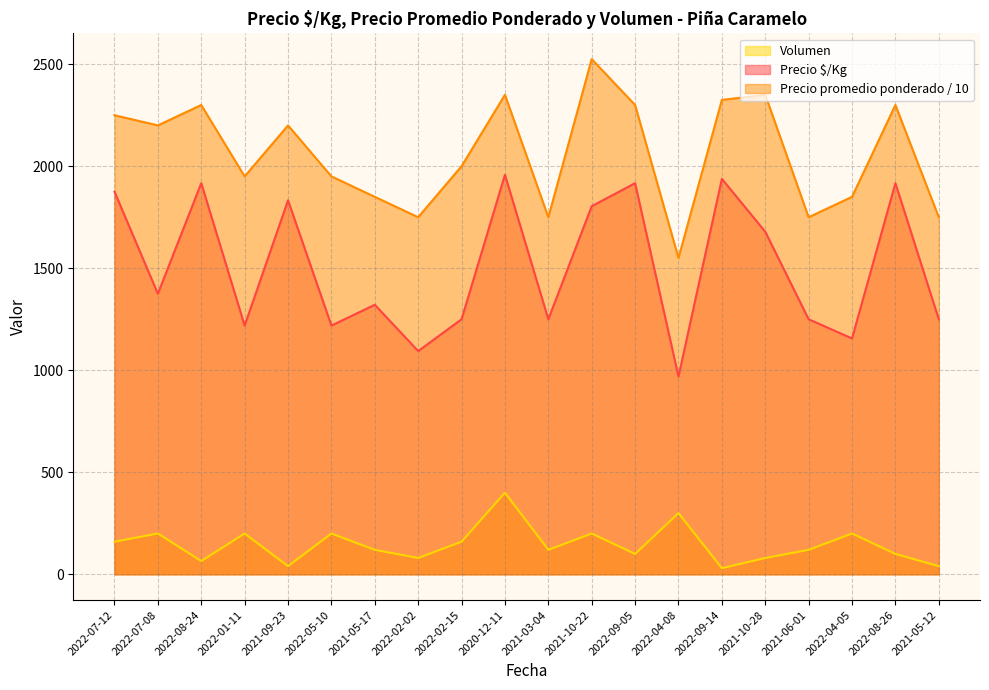

What position from the right is 2022-05-10?

15